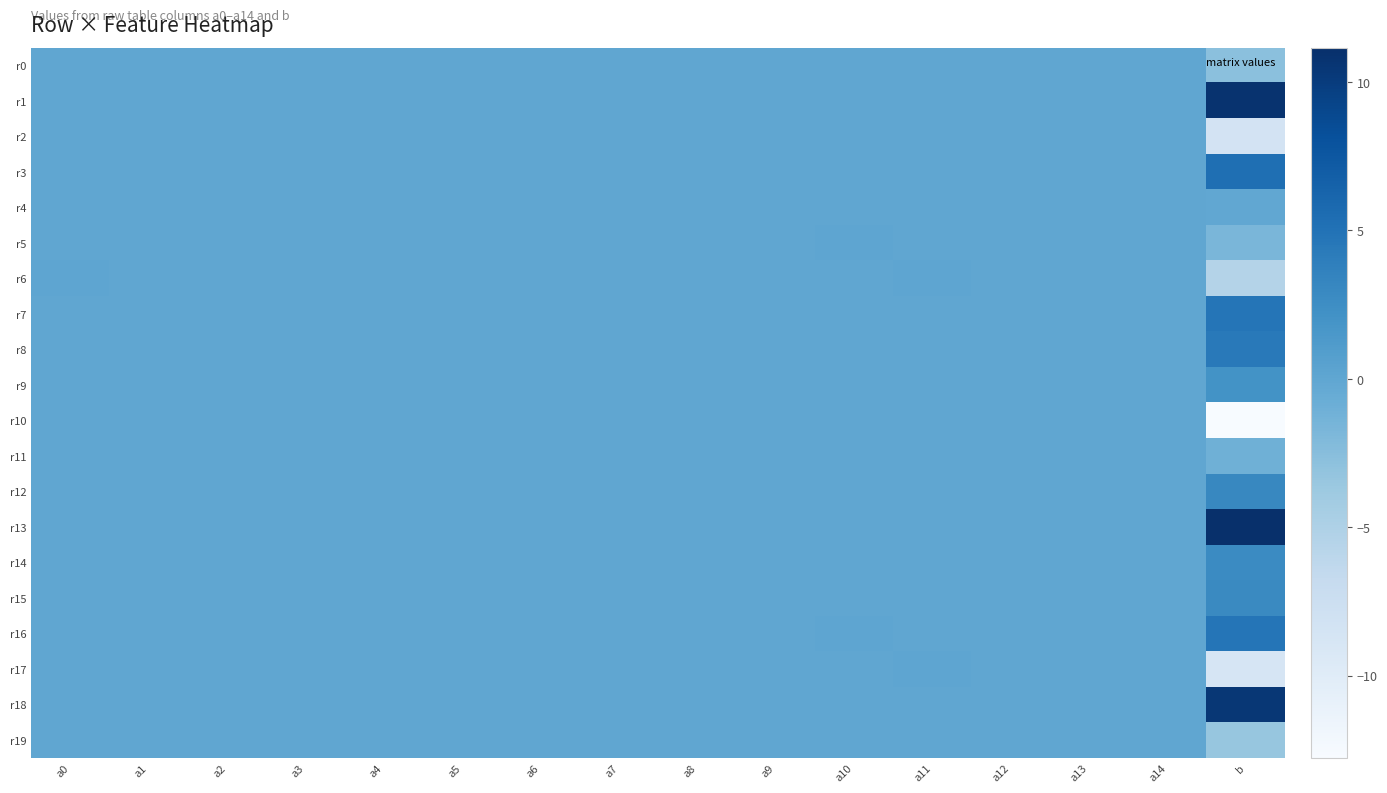

Which category has the highest value across all series?

b